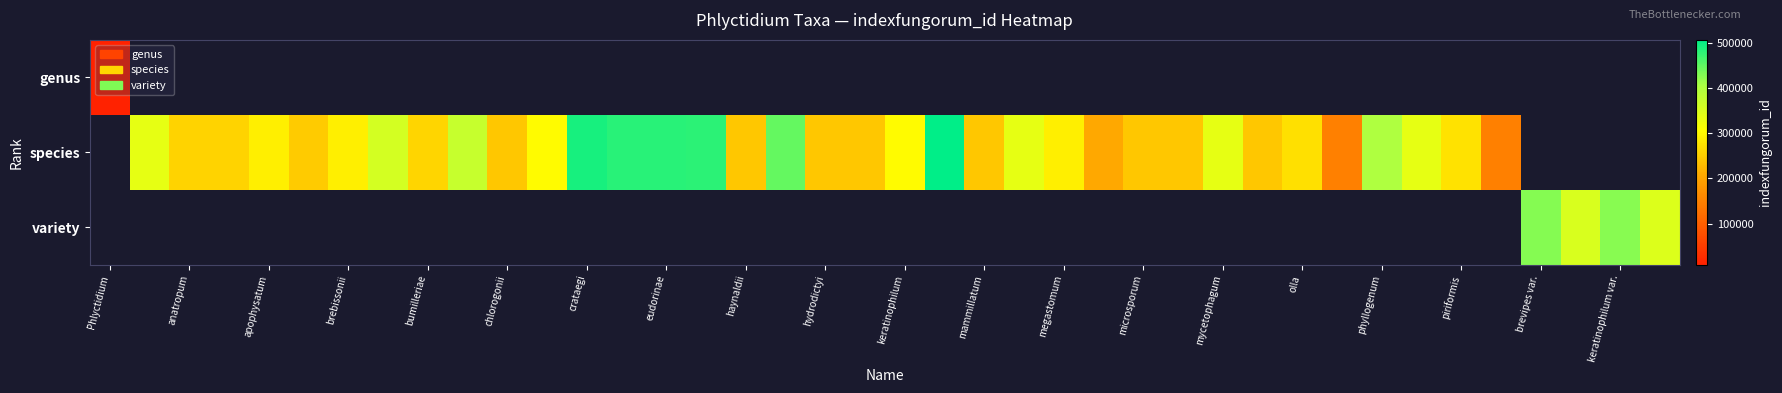

What is the minimum value shown in the chart?

9357.0